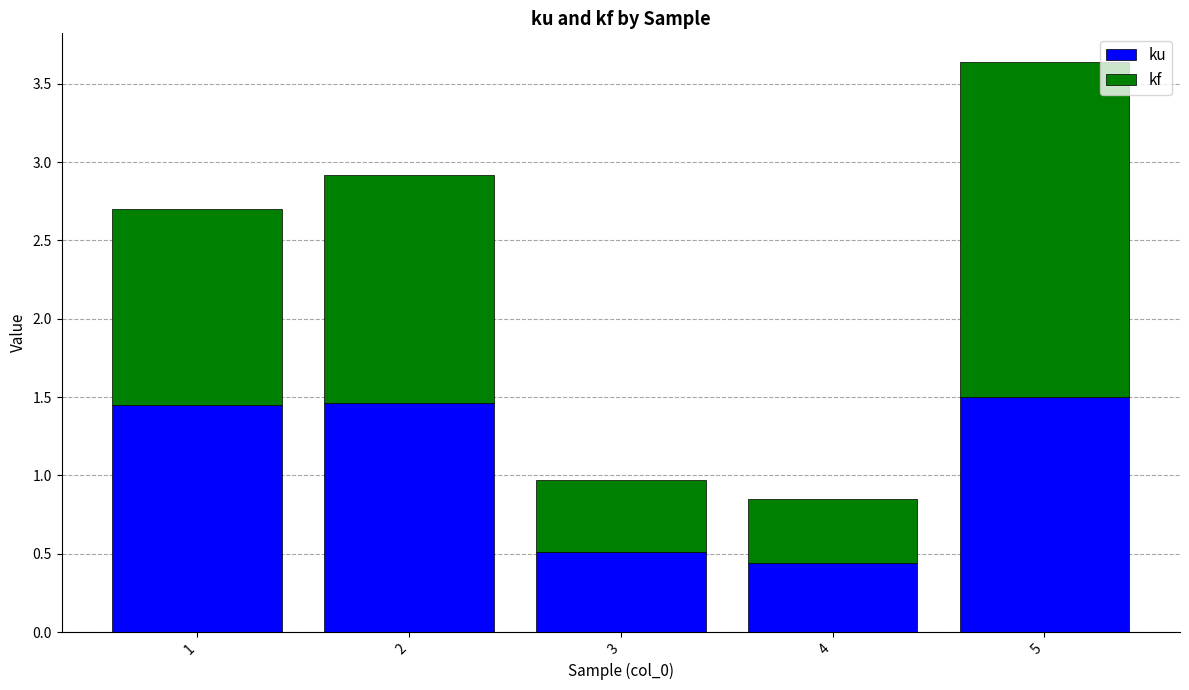

What is the sum of the ku values at 5 and 3?

2.0